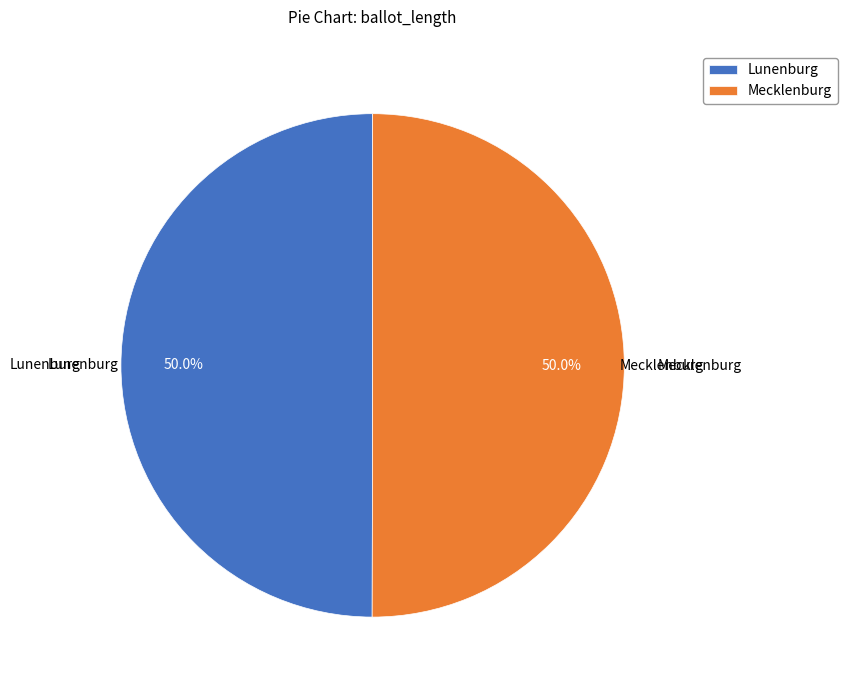

Approximately how many times larger is the value at Mecklenburg compared to Lunenburg?

1.0